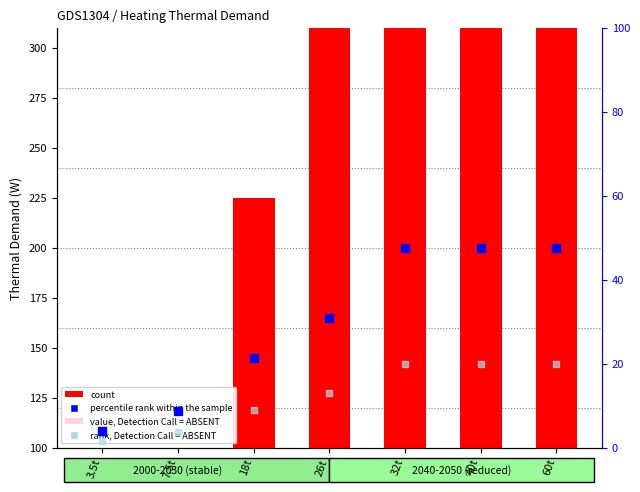

Which series reaches the maximum Y coordinate?

count